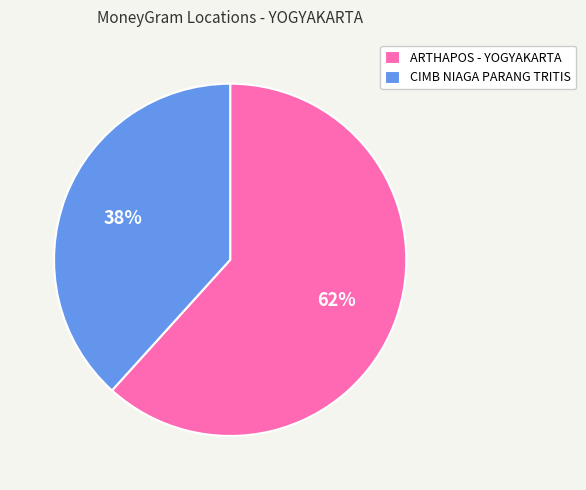

Combined, do ARTHAPOS - YOGYAKARTA and CIMB NIAGA PARANG TRITIS account for over 50%?

Yes